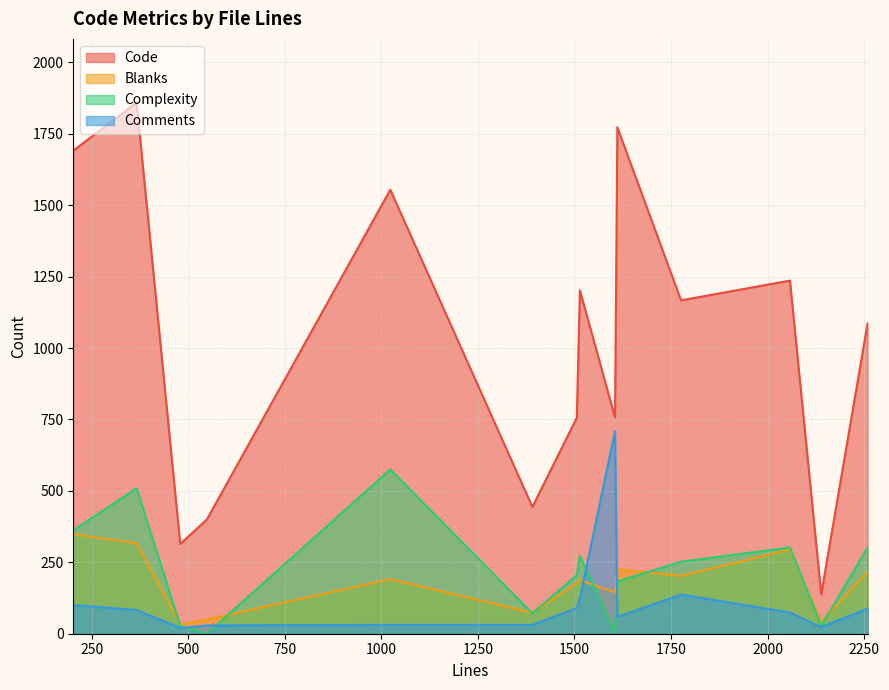

Which series has the largest range (max minus min)?

Code